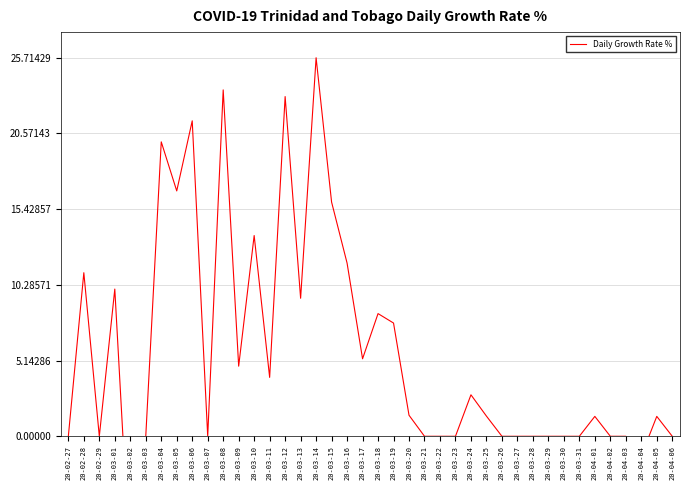

Reading left to right, what are all the values shown in this chart?

20-02-27=0.0	20-02-28=11.1	20-02-29=0.0	20-03-01=10.0	20-03-02=-9.1	20-03-03=0.0	20-03-04=20.0	20-03-05=16.7	20-03-06=21.4	20-03-07=0.0	20-03-08=23.5	20-03-09=4.8	20-03-10=13.6	20-03-11=4.0	20-03-12=23.1	20-03-13=9.4	20-03-14=25.7	20-03-15=15.9	20-03-16=11.8	20-03-17=5.3	20-03-18=8.3	20-03-19=7.7	20-03-20=1.4	20-03-21=0.0	20-03-22=0.0	20-03-23=0.0	20-03-24=2.8	20-03-25=1.4	20-03-26=0.0	20-03-27=0.0	20-03-28=0.0	20-03-29=0.0	20-03-30=0.0	20-03-31=0.0	20-04-01=1.4	20-04-02=0.0	20-04-03=0.0	20-04-04=-1.3	20-04-05=1.4	20-04-06=0.0